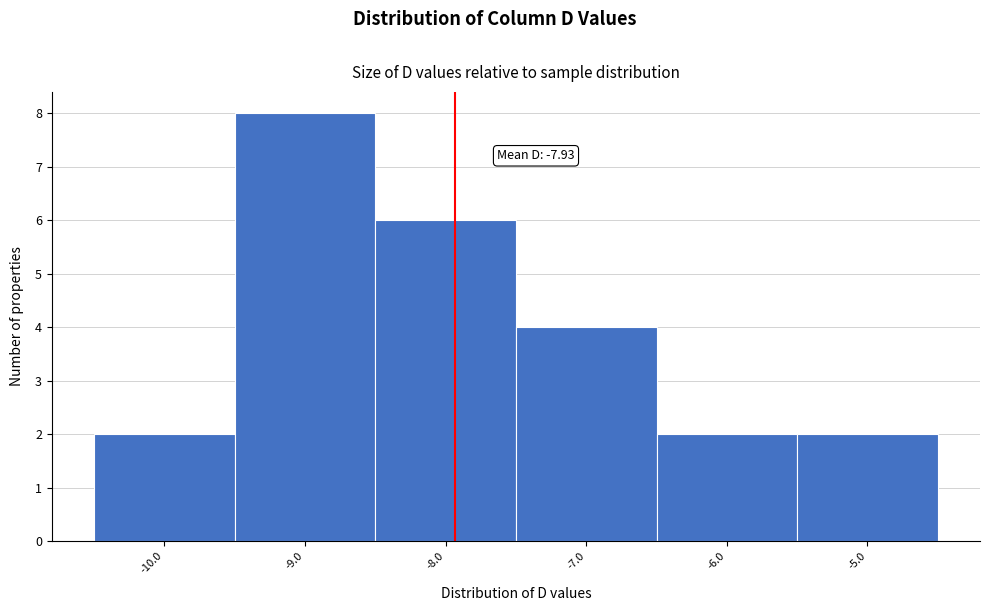

Which range on the x-axis has the tallest bar?

-9.5 to -8.5